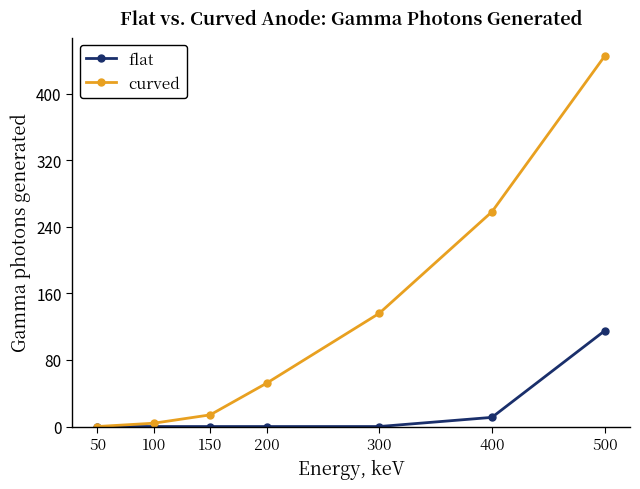

Reading left to right, what are all the values shown in this chart?

flat: 0	0	0	0	0	11	115
curved: 0	4	14	52	136	258	445